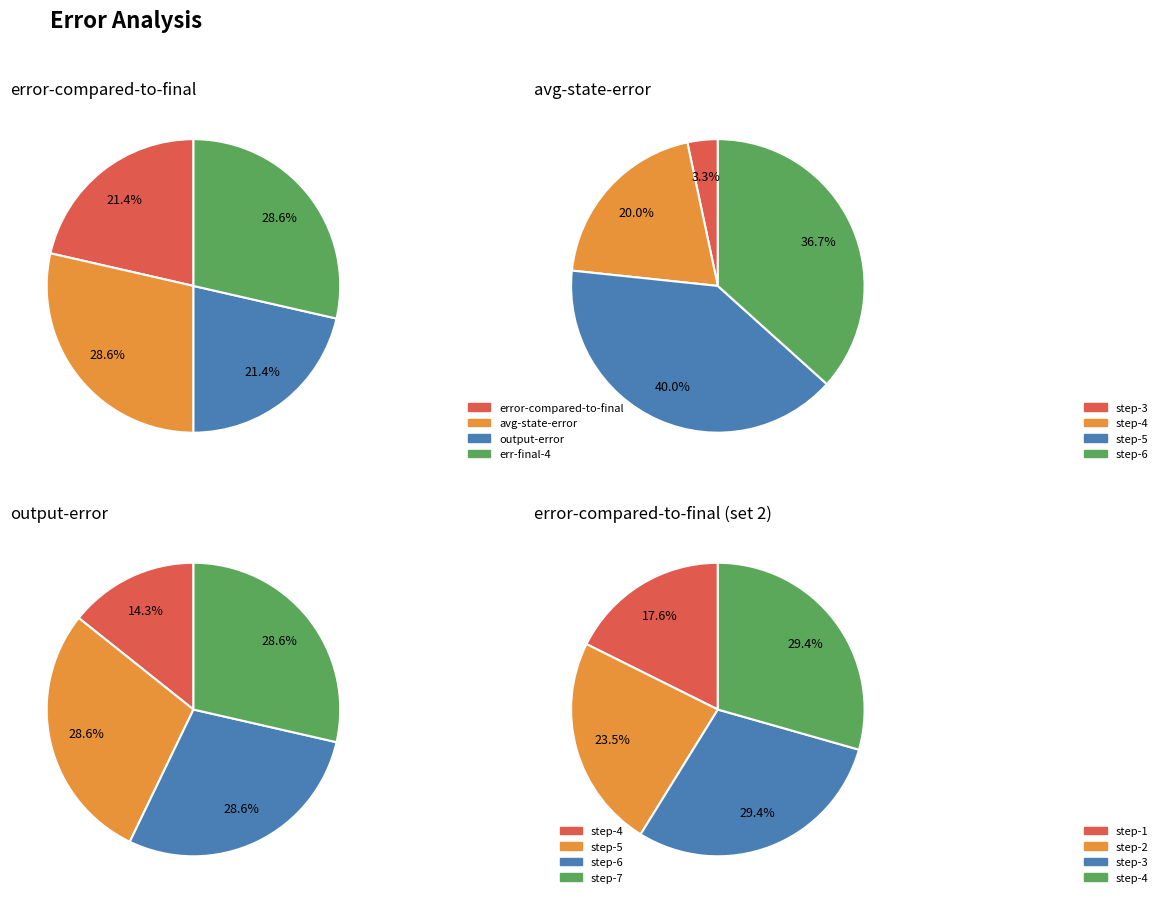

The output-error slice represents 14% of the pie. True or false?

False